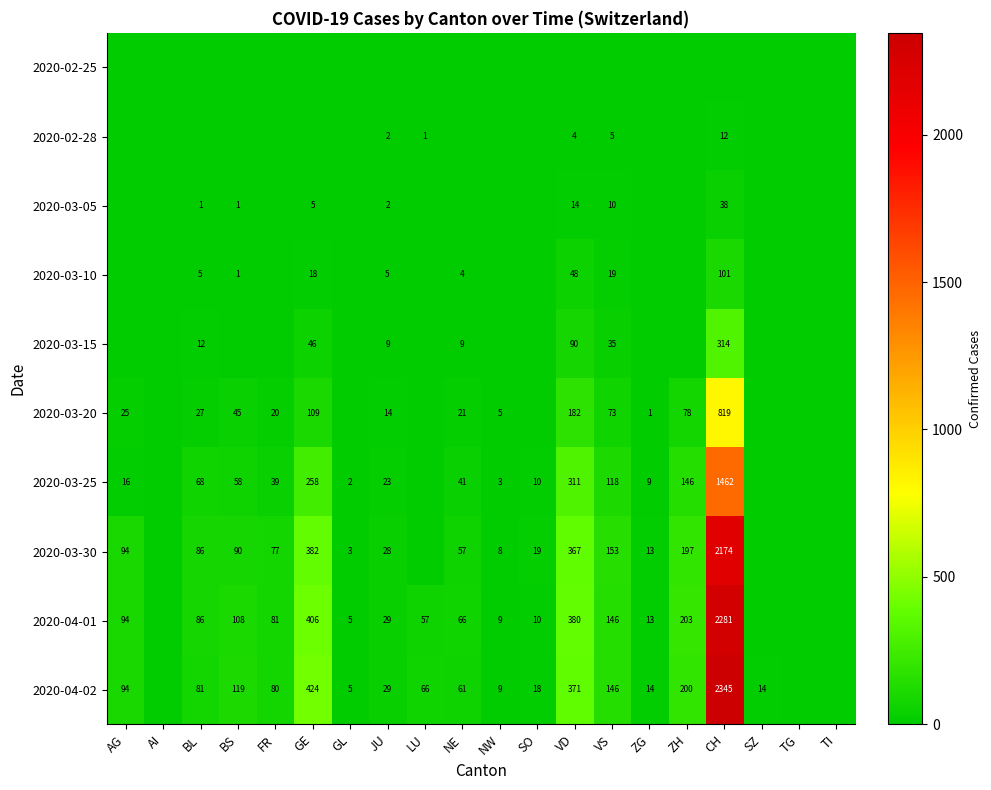

Is the value of 2020-03-20 at CH greater than the value of 2020-03-25 at BS?

Yes